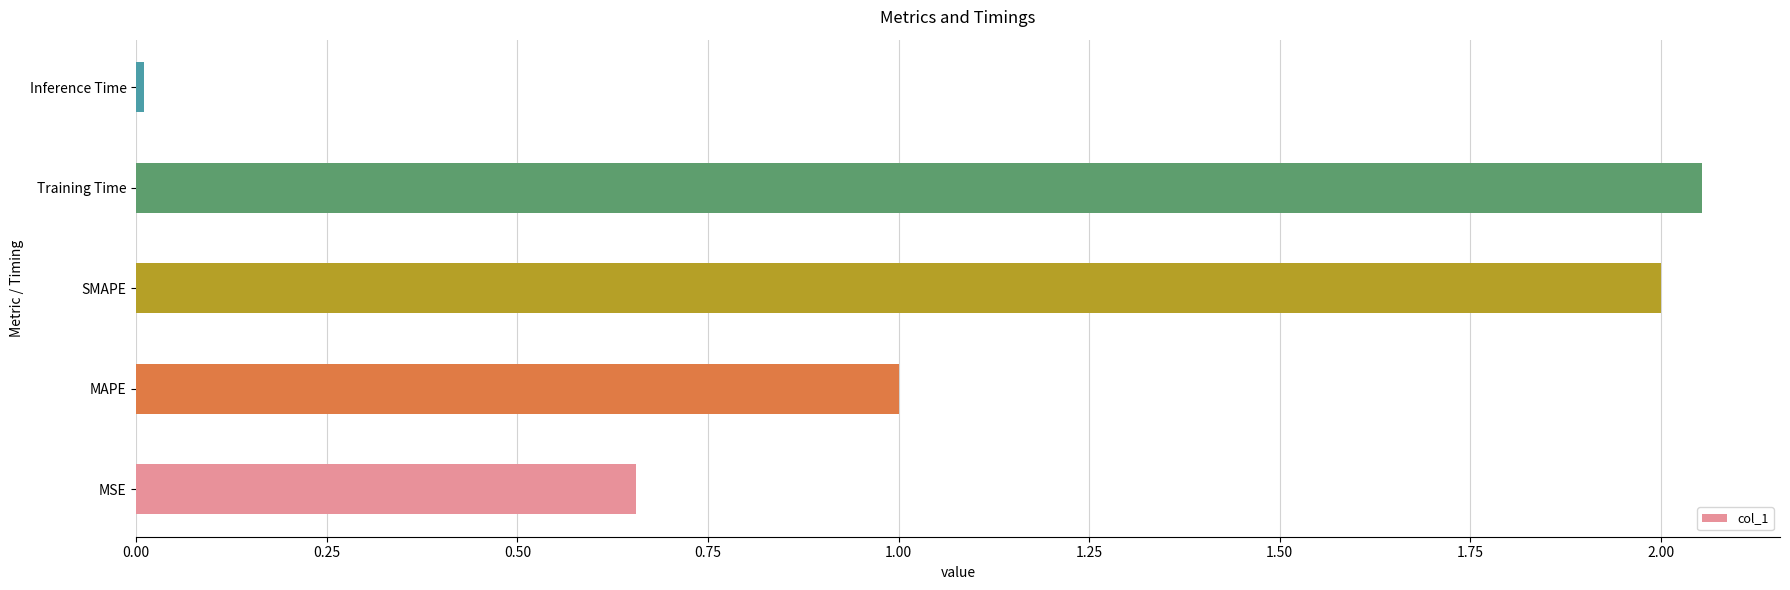

Rank the categories by value from highest to lowest.

Training Time, SMAPE, MAPE, MSE, Inference Time